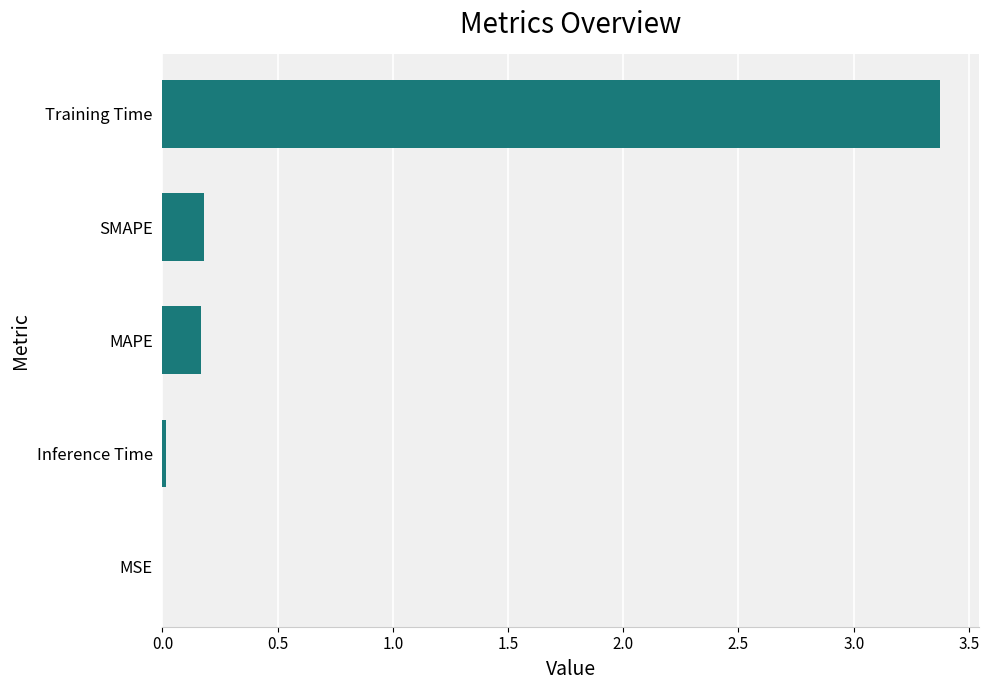

What is the change in value from MAPE to Training Time?

+3.2